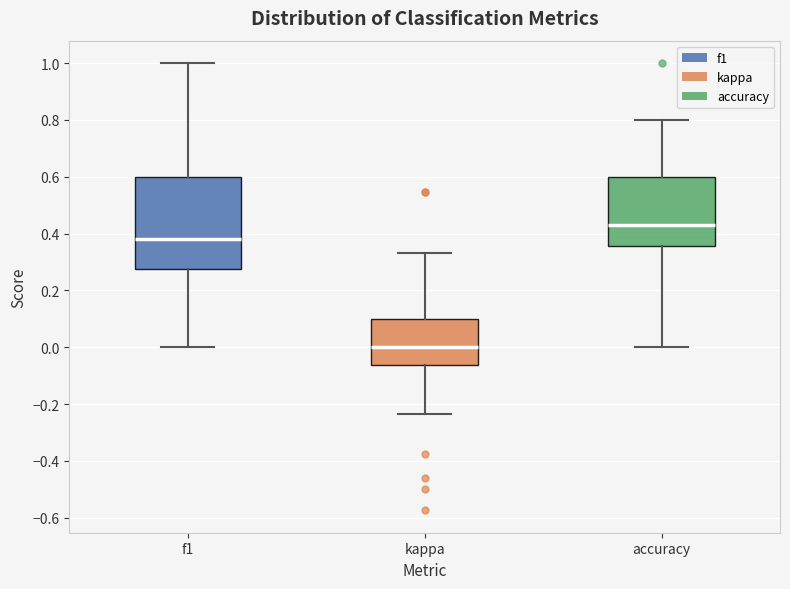

Which box has the highest median line?

accuracy